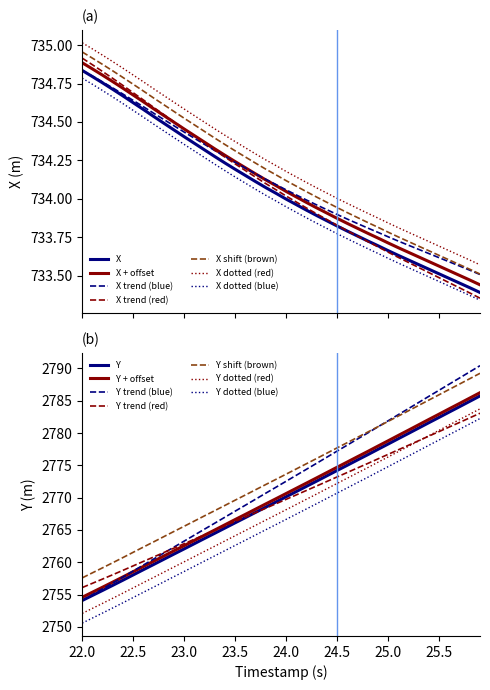

What is the minimum value for Y trend (red)?

2756.1